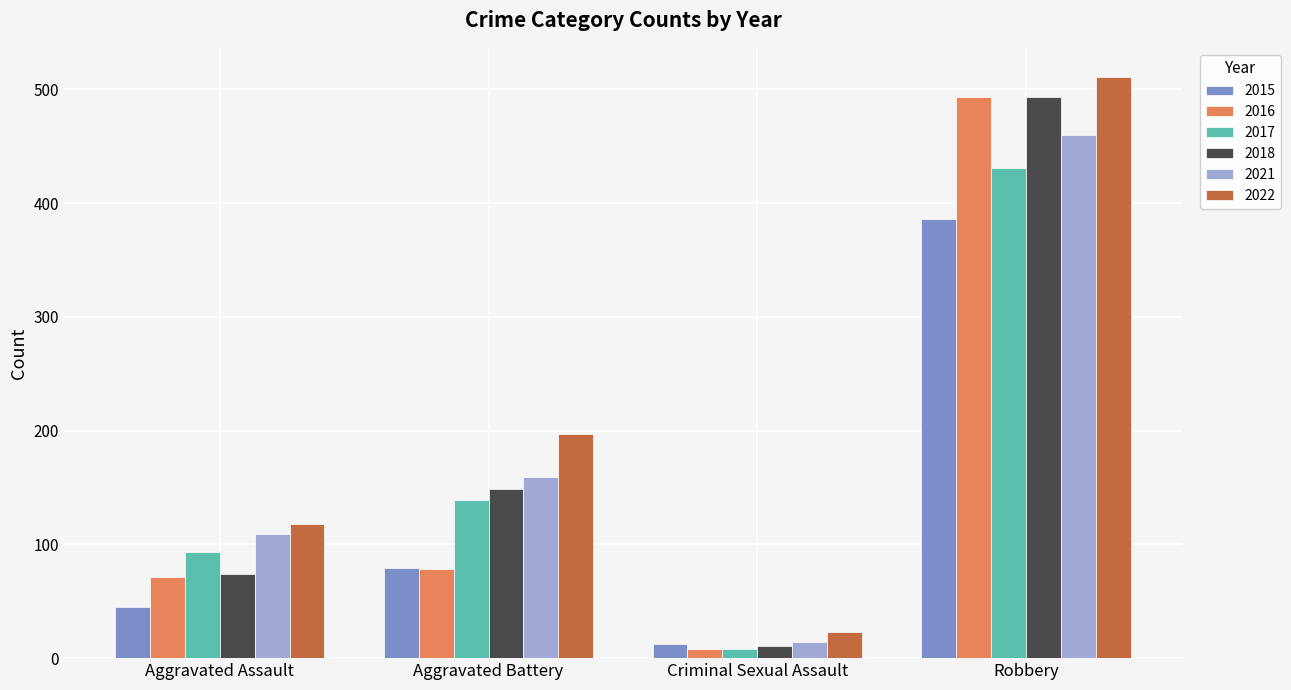

What is the greatest value displayed?

511